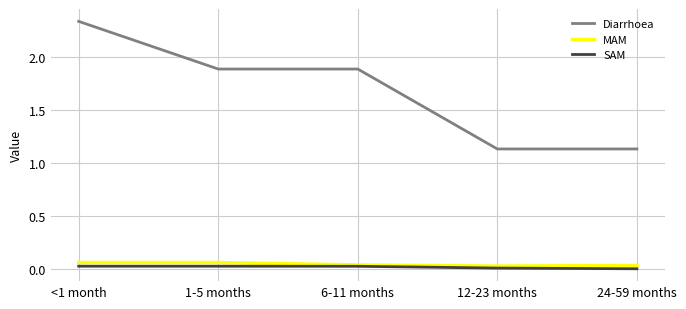

What position from the left is 6-11 months?

3